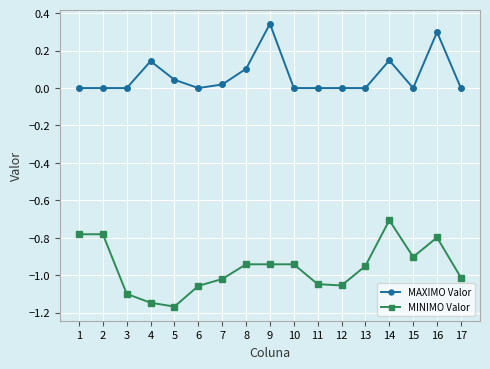

List the series in order of their peak value, lowest first.

MINIMO Valor, MAXIMO Valor